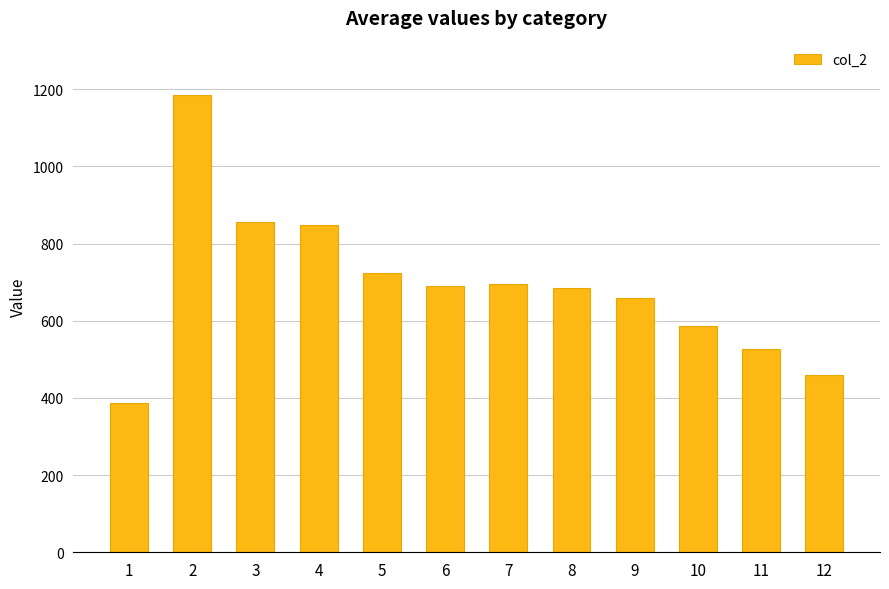

What is the maximum value shown in the chart?

1184